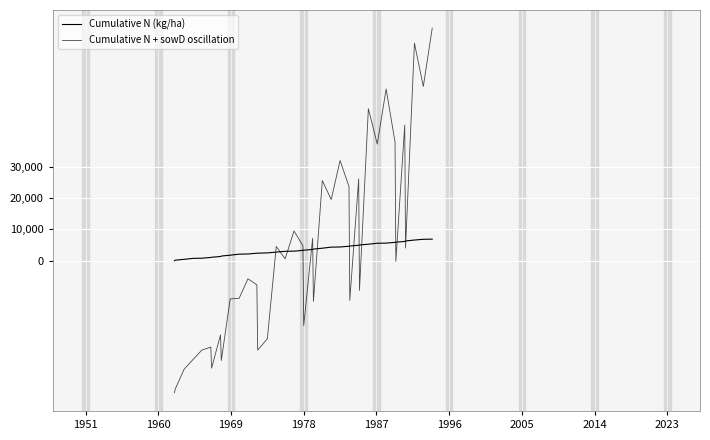

Does the chart display data point markers on the line(s)?

No